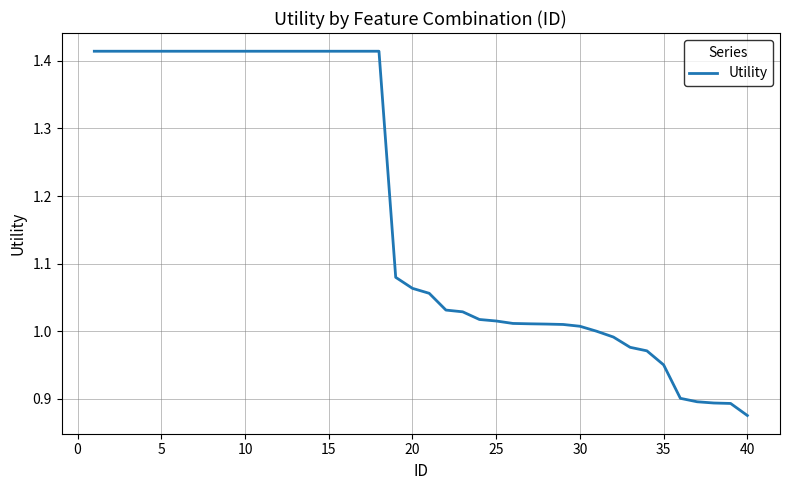

What is the difference between the maximum and minimum values?

0.5